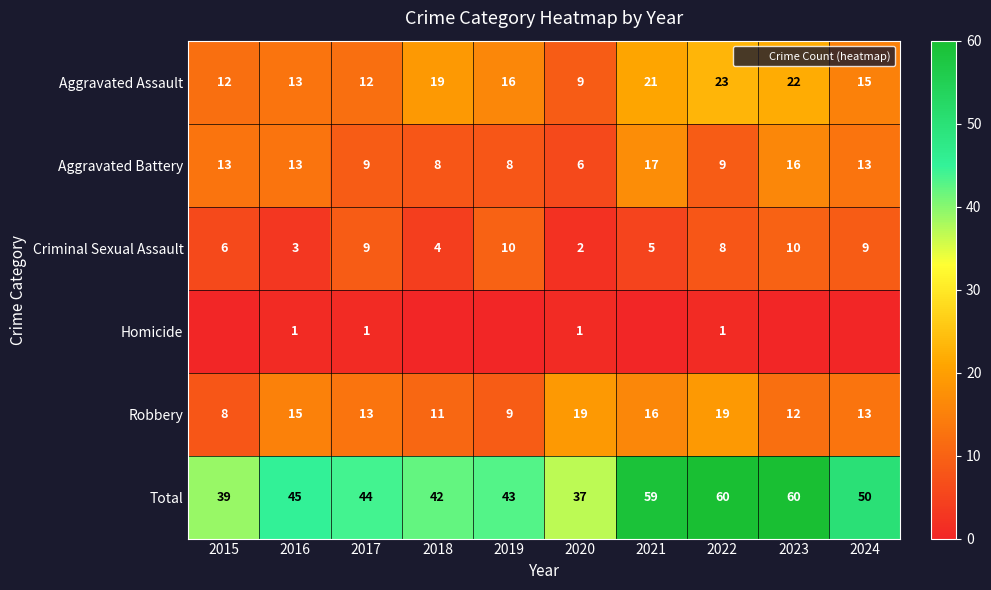

At which label does Aggravated Battery first exceed 13?

2021